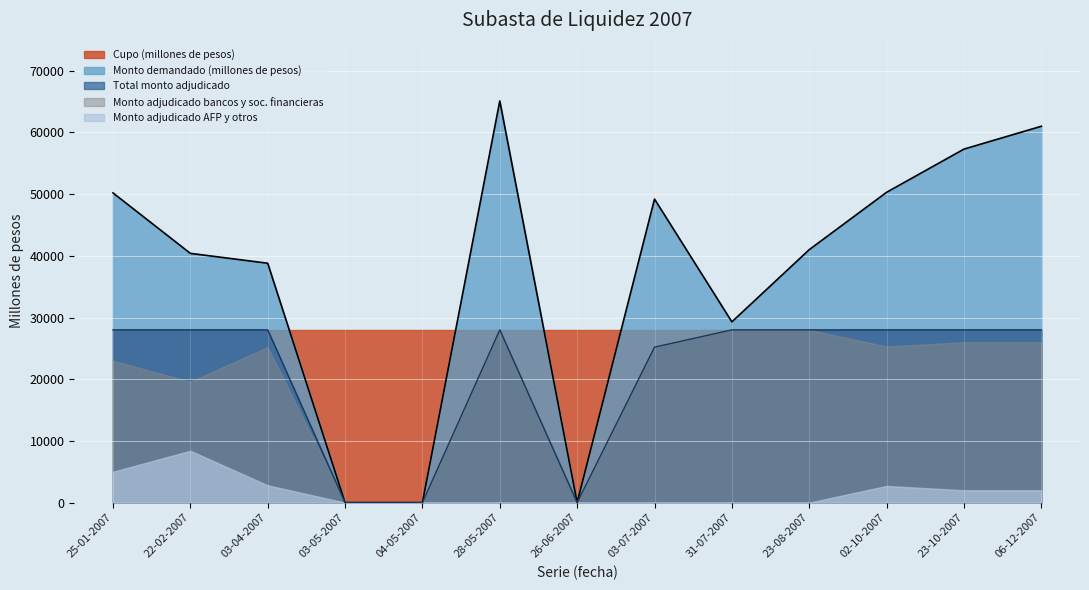

How many values in the Monto adjudicado bancos y sociedades financieras series are below 25200?

5